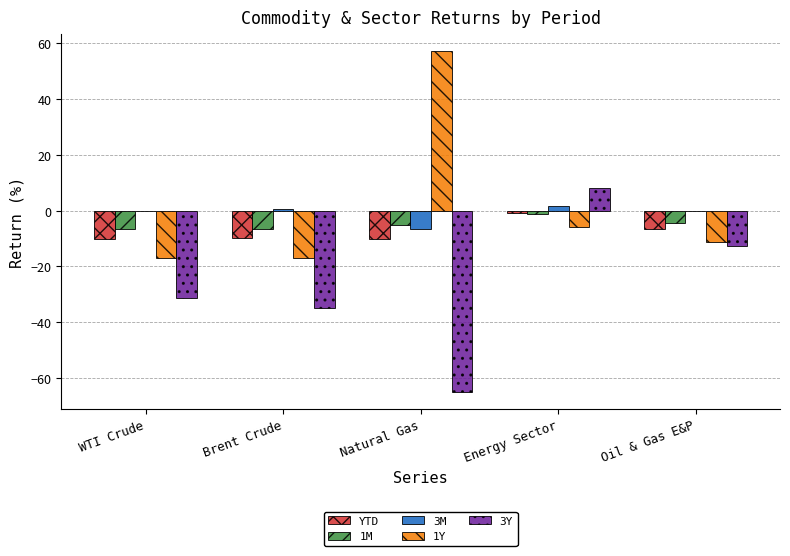

Which label corresponds to the largest value in the chart?

Natural Gas